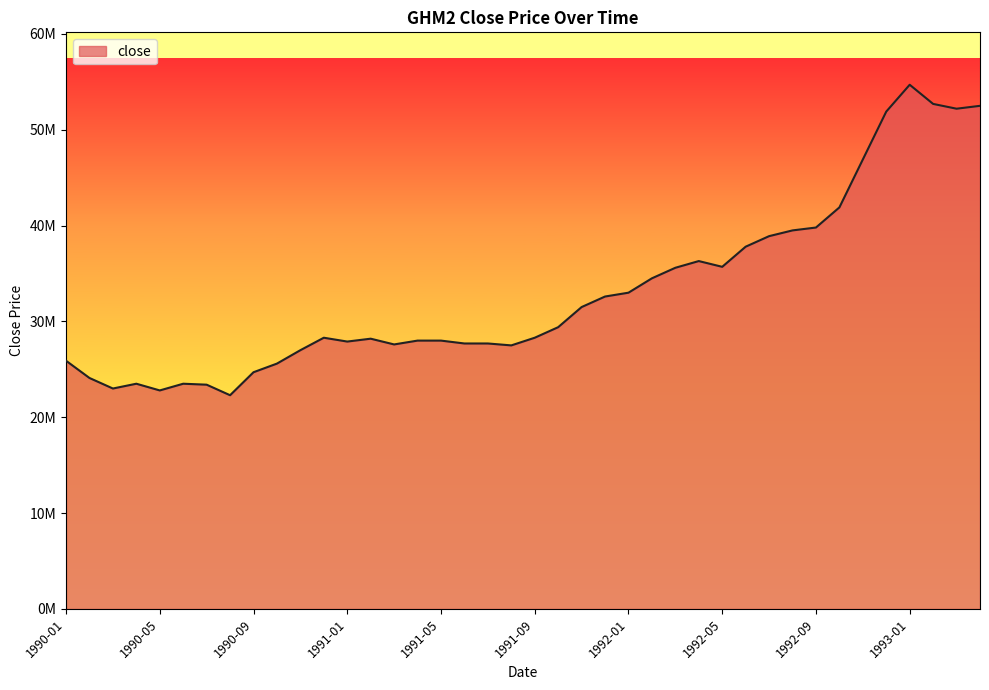

List the labels in order of value, smallest first.

1990-08, 1990-05, 1990-03, 1990-07, 1990-04, 1990-06, 1990-02, 1990-09, 1990-10, 1990-01, 1990-11, 1991-08, 1991-03, 1991-06, 1991-07, 1991-01, 1991-04, 1991-05, 1991-02, 1990-12, 1991-09, 1991-10, 1991-11, 1991-12, 1992-01, 1992-02, 1992-03, 1992-05, 1992-04, 1992-06, 1992-07, 1992-08, 1992-09, 1992-10, 1992-11, 1992-12, 1993-03, 1993-04, 1993-02, 1993-01